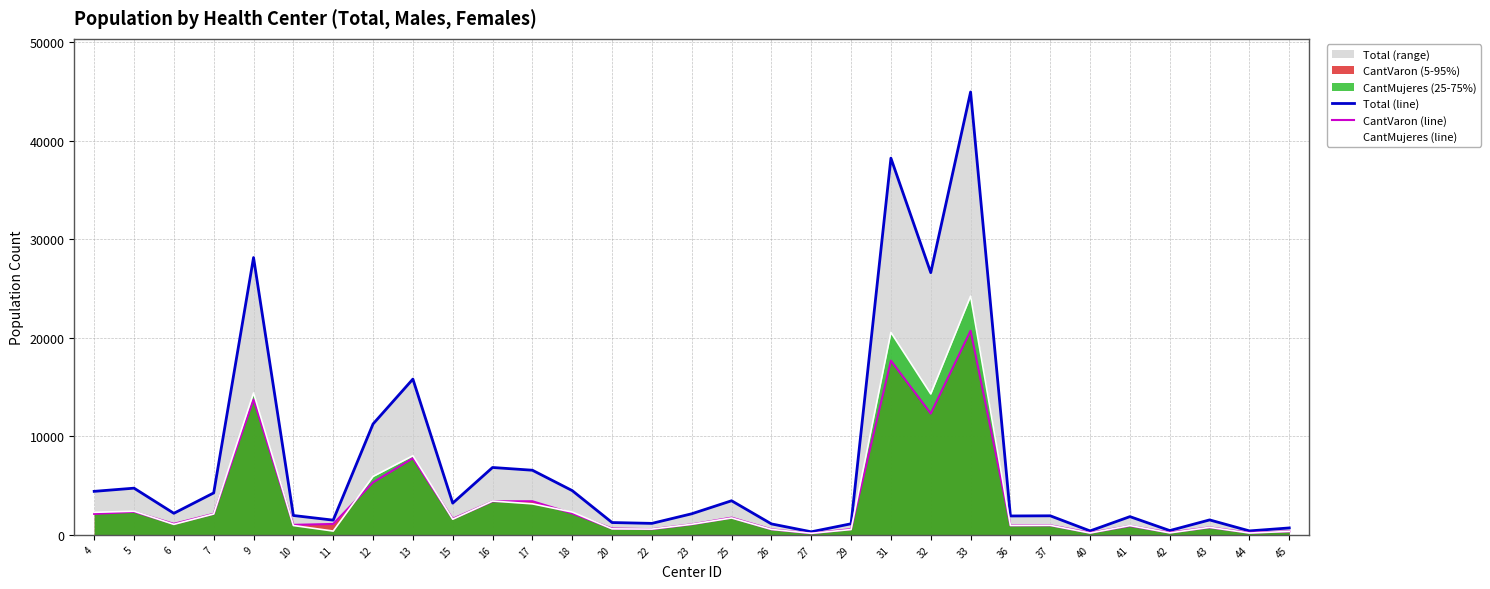

True or false: Total (line) has a value of 401 at 40.

True